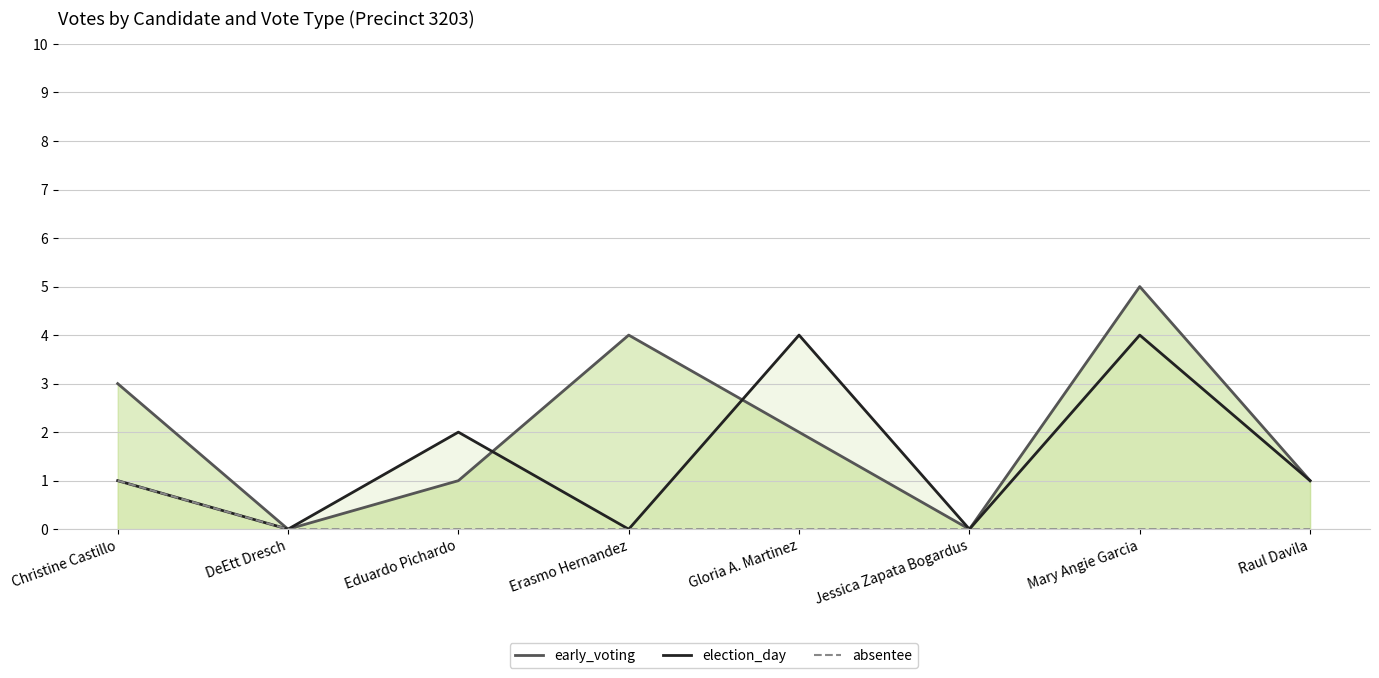

How many interior local peaks does the early_voting series have?

2